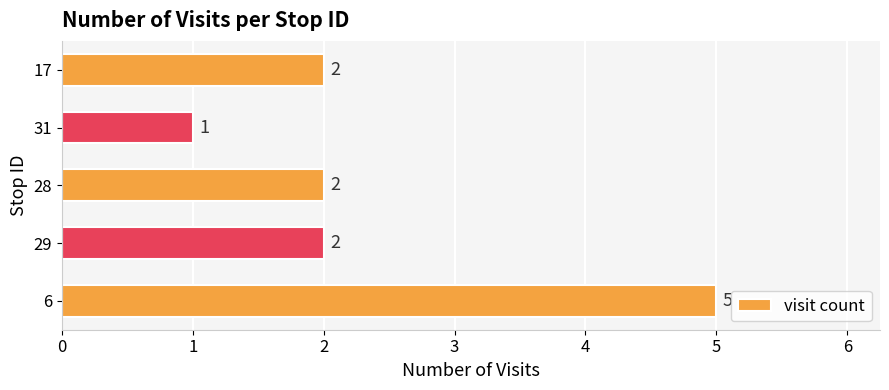

Is it true that the value at 6 is 5?

True